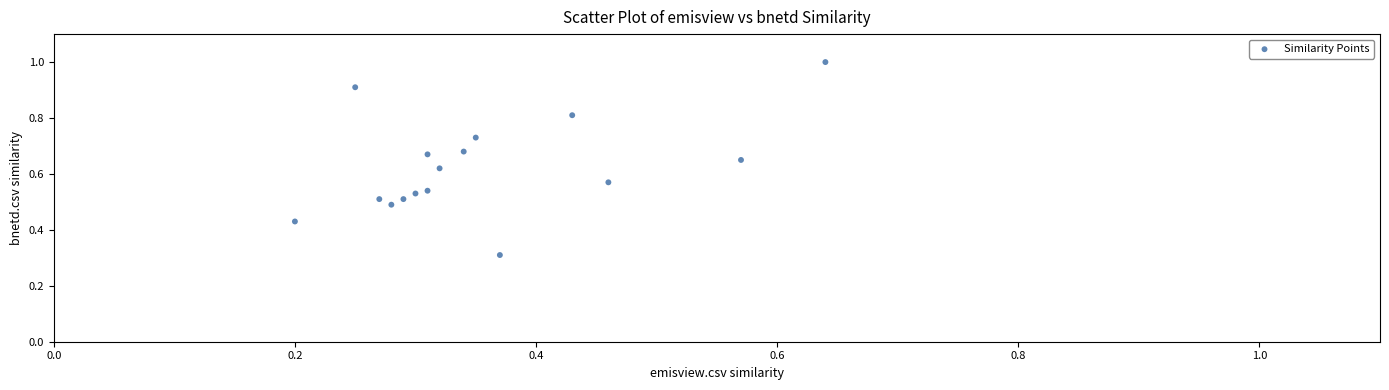

What Y value in the scatter plot is closest to 0?

0.3